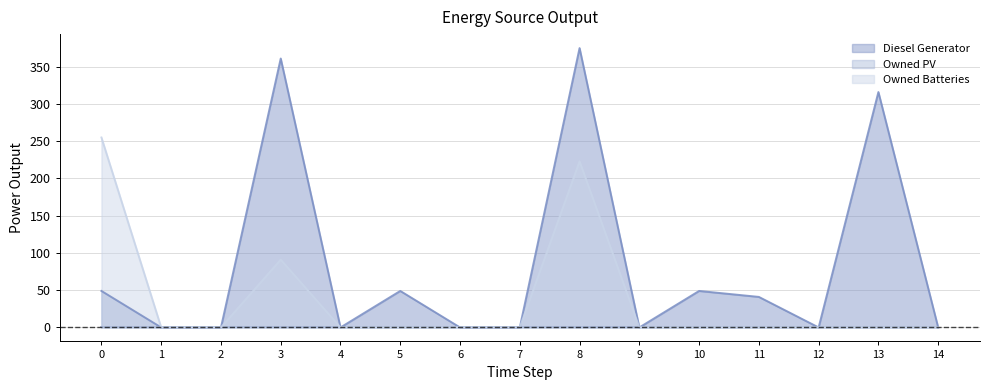

Does the chart have visible grid lines?

Yes